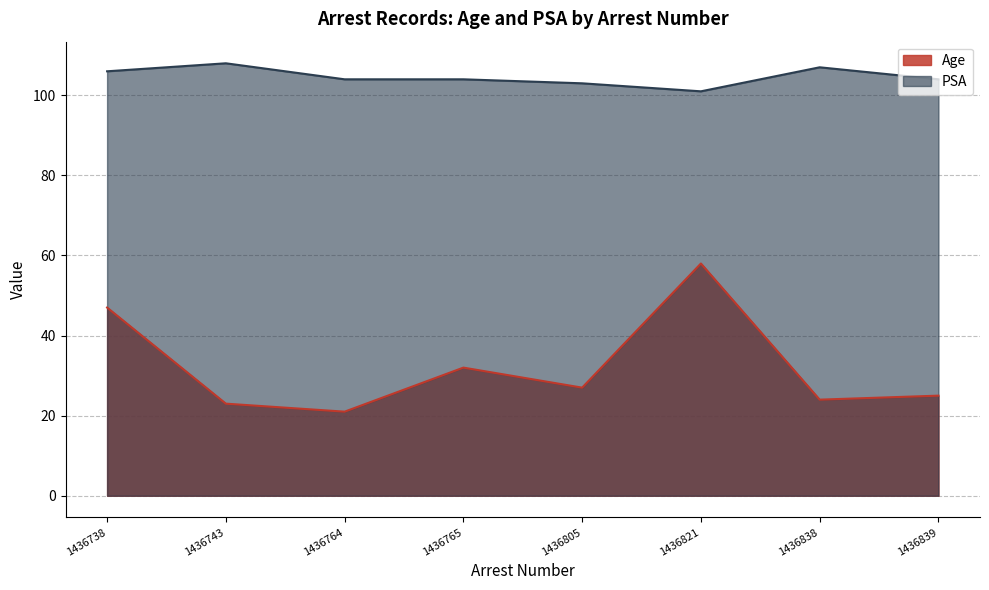

What is the value of the Age point at the 7th from the left?

24